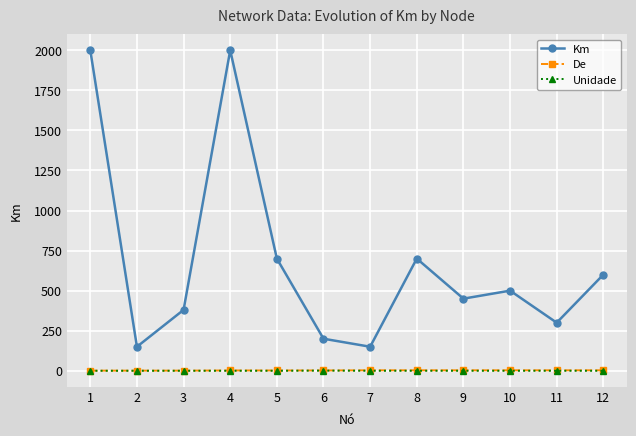

Which series has the largest range (max minus min)?

Km